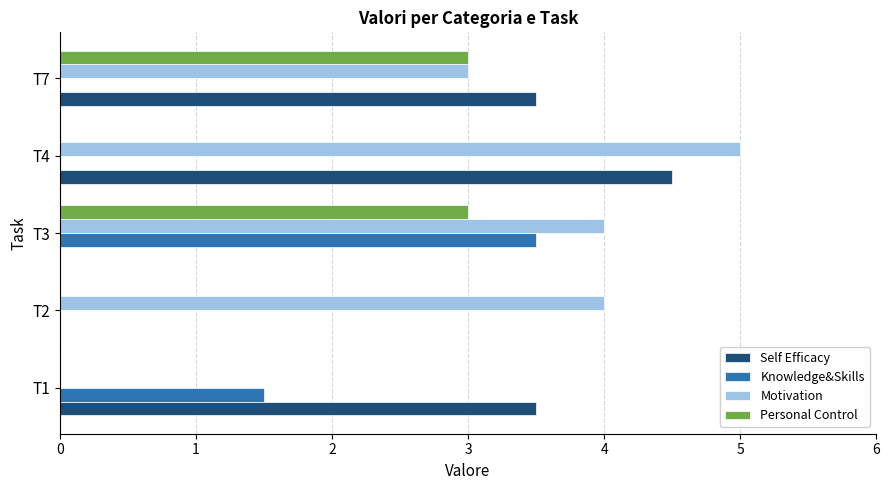

Is it true that Motivation equals 7 at T3?

False